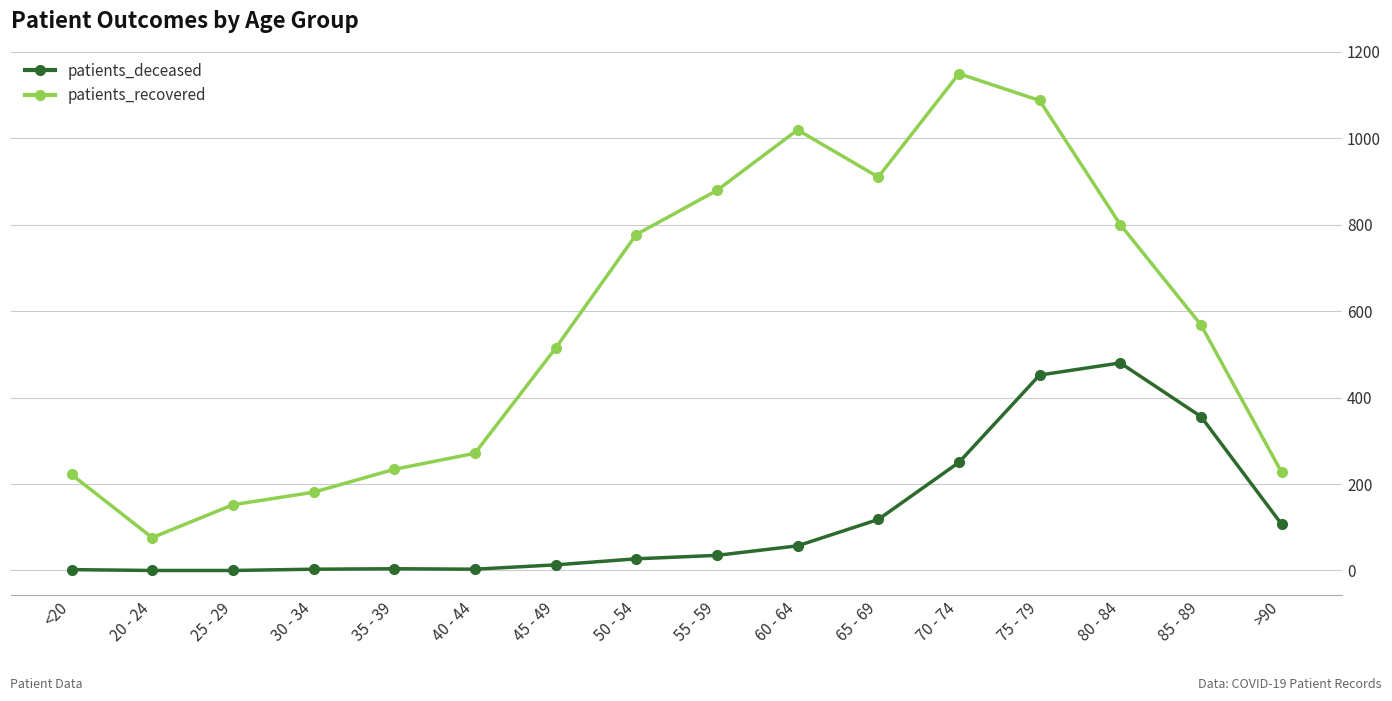

What is the total value across all series at 40 - 44?

274